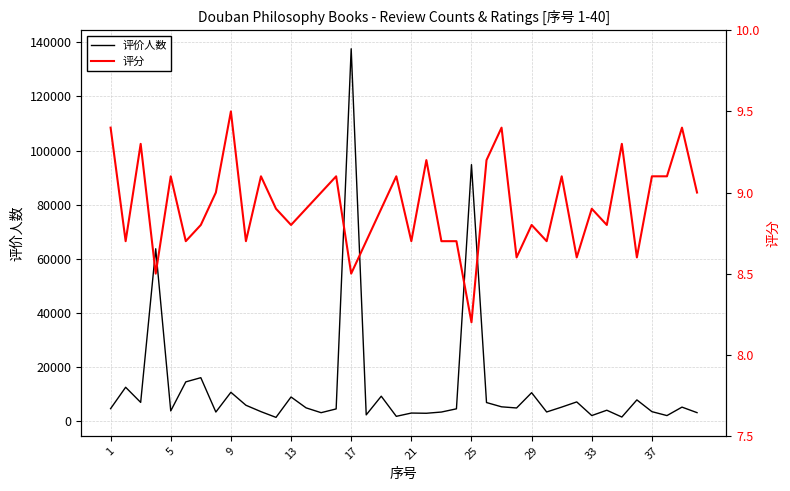

What are all the series names shown in the legend?

评价人数, 评分